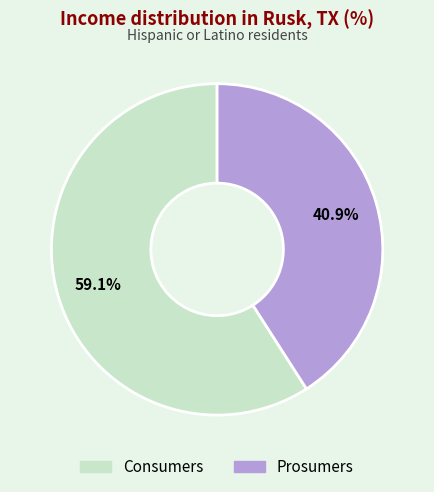

Approximately how many times larger is the value at Consumers compared to Prosumers?

1.4